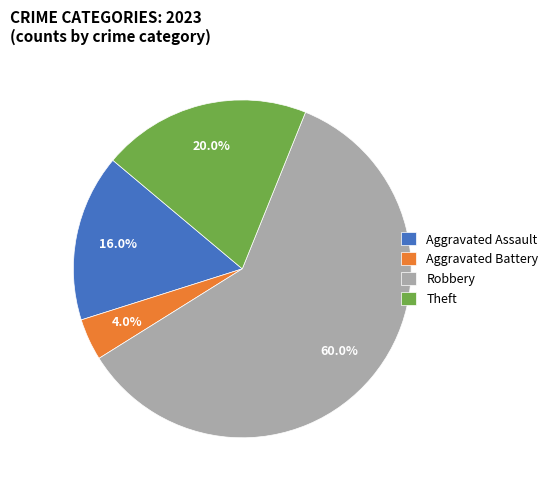

To the nearest percent, what is the combined percentage of Aggravated Battery and Theft?

24%